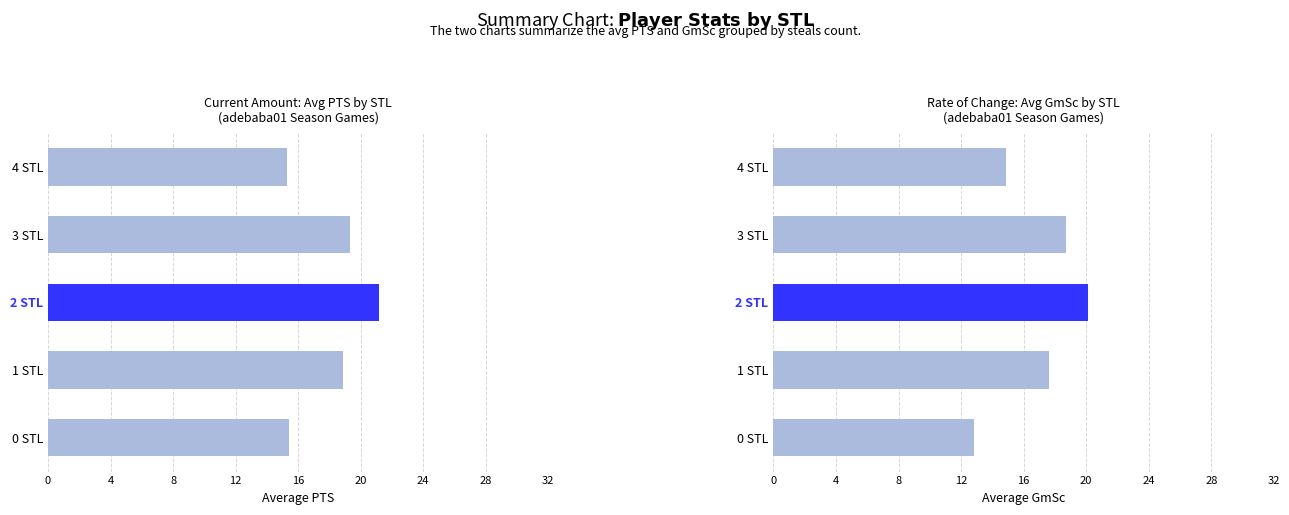

What are all the series names shown in the legend?

Avg PTS by STL, Avg GmSc by STL